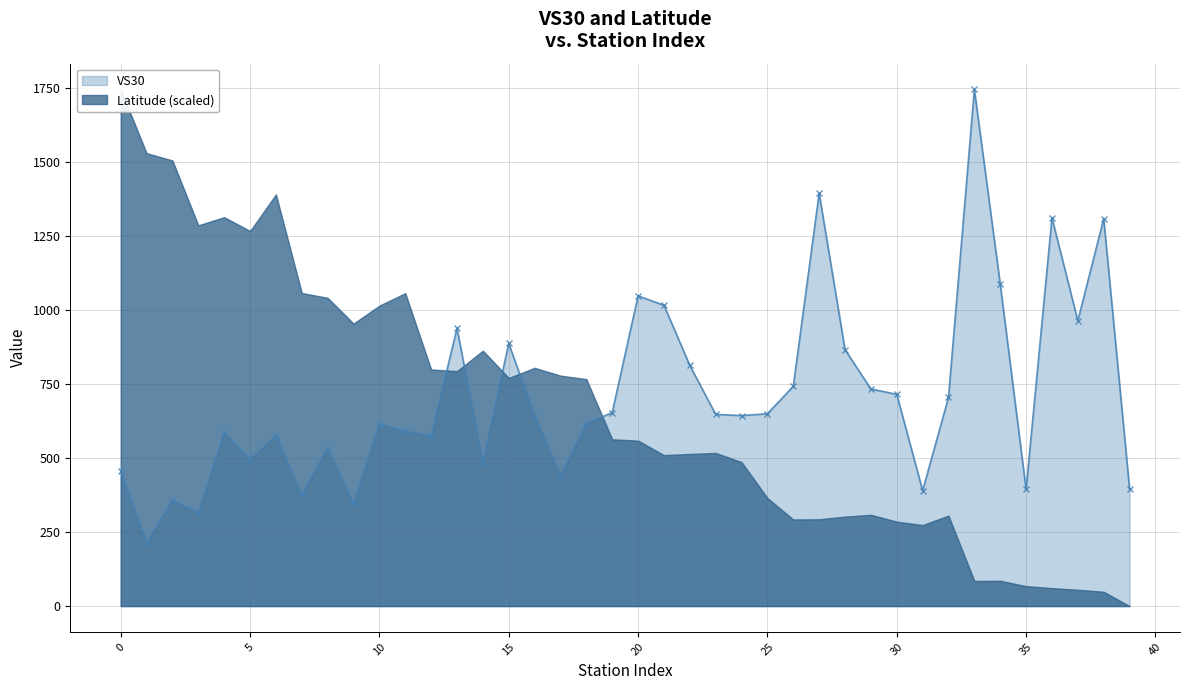

What is the value of the 12th point from the left?

591.2